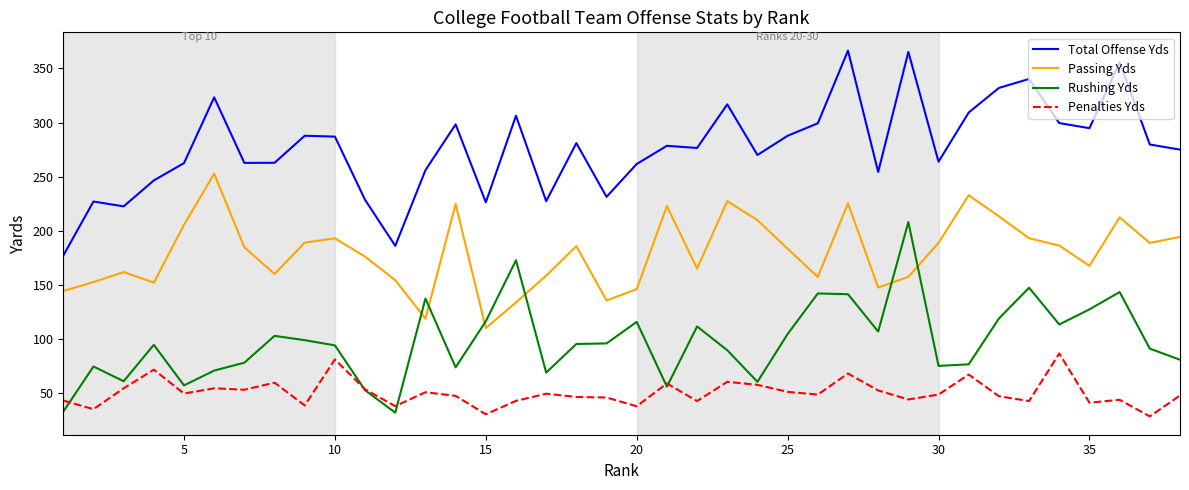

What is the difference between the maximum and minimum values in the Rushing Yds series?

176.2